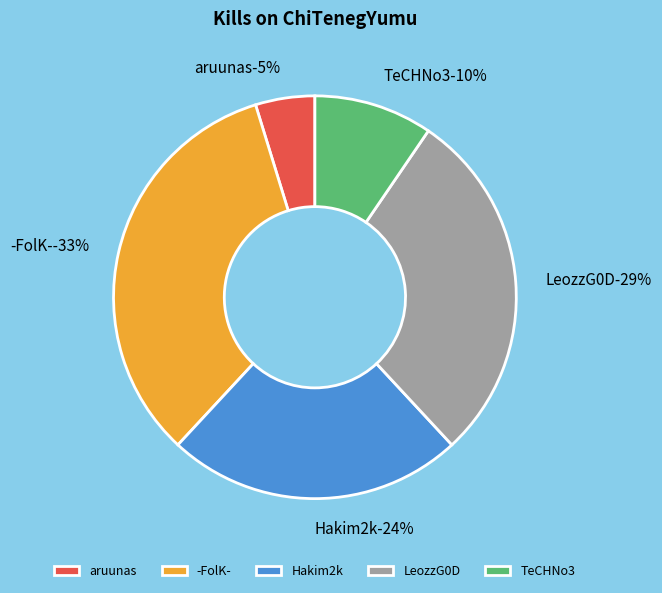

True or false: aruunas accounts for 5% of the total.

True